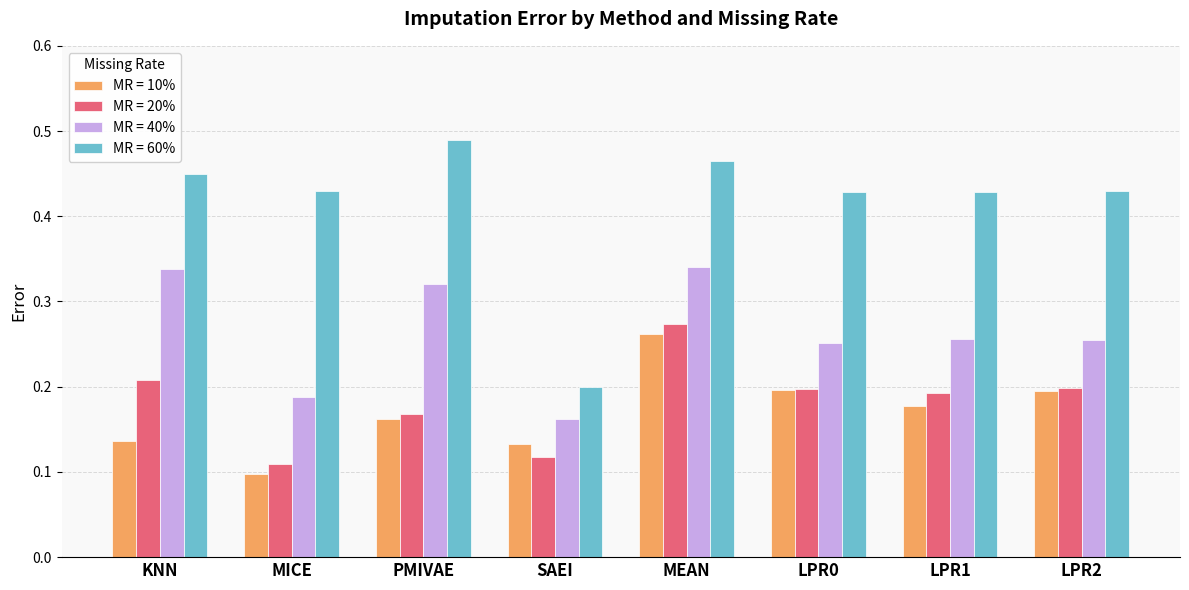

True or false: MR = 60% has a value of 0.1 at SAEI.

False